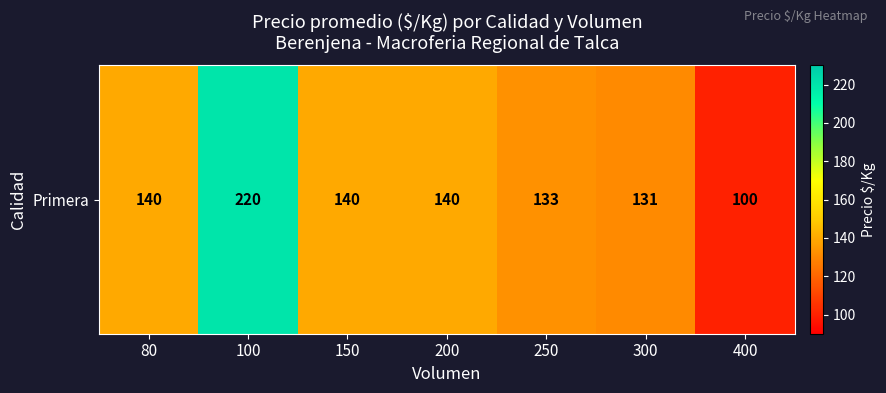

How many values exceed 140?

1